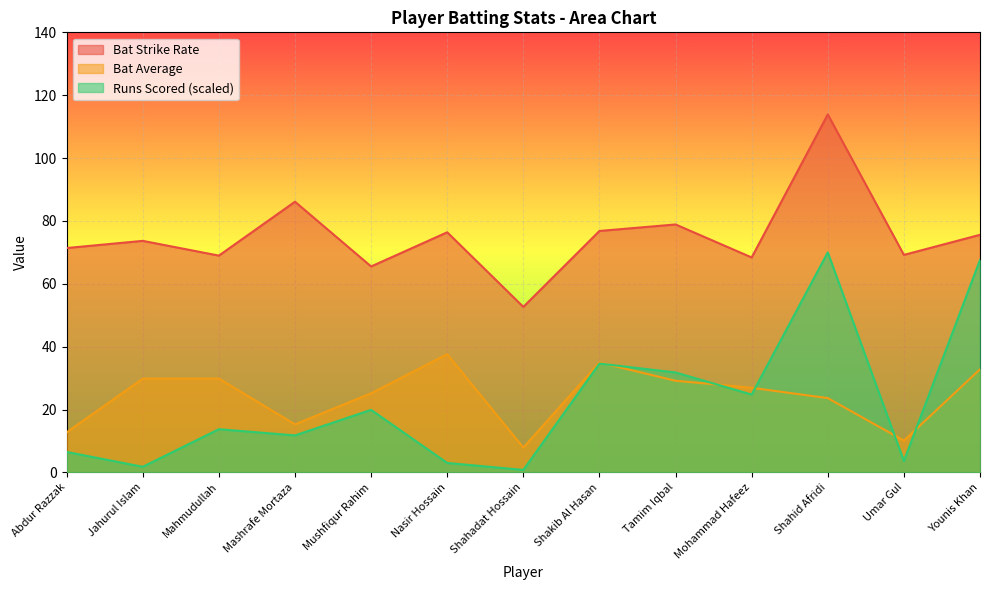

At which label does Runs_Scored_norm reach its minimum?

Shahadat Hossain